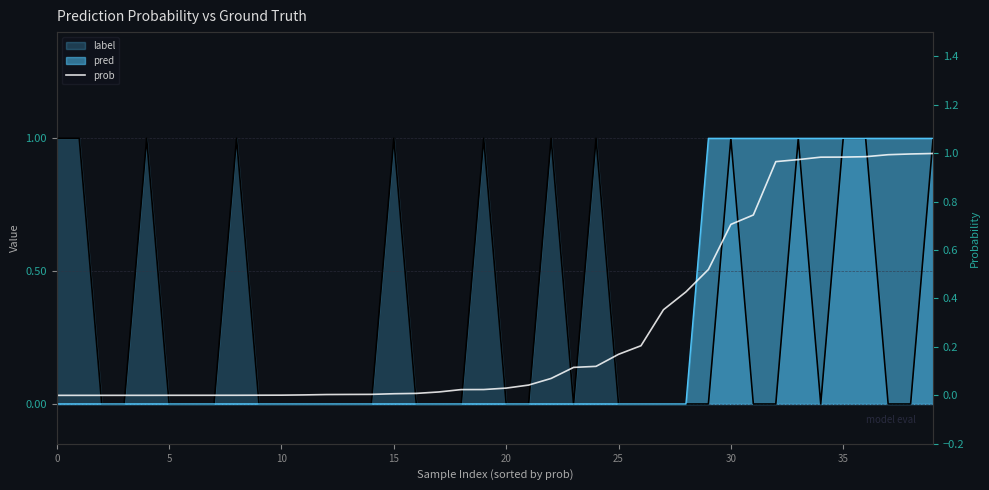

Reading left to right, what are all the values shown in this chart?

0.0	0.0	0.0	0.0	0.0	0.0	0.0	0.0	0.0	0.0	0.0	0.0	0.0	0.0	0.0	0.0	0.0	0.0	0.0	0.0	0.0	0.0	0.1	0.1	0.1	0.2	0.2	0.4	0.4	0.5	0.7	0.7	1.0	1.0	1.0	1.0	1.0	1.0	1.0	1.0